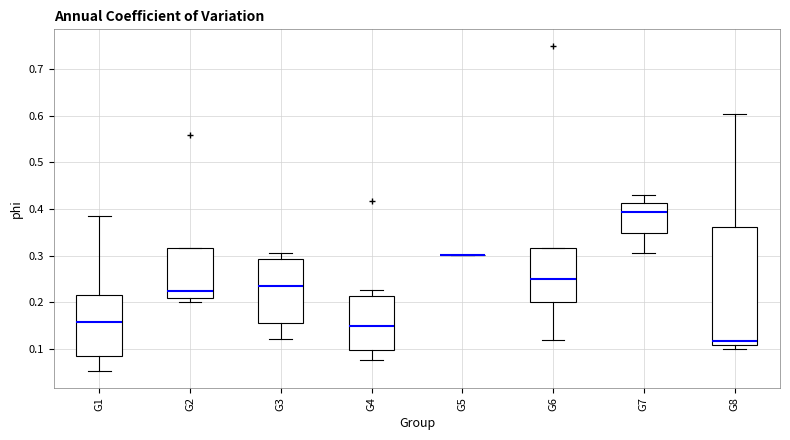

Comparing the boxes themselves (not the whiskers), which one is the tallest?

G8